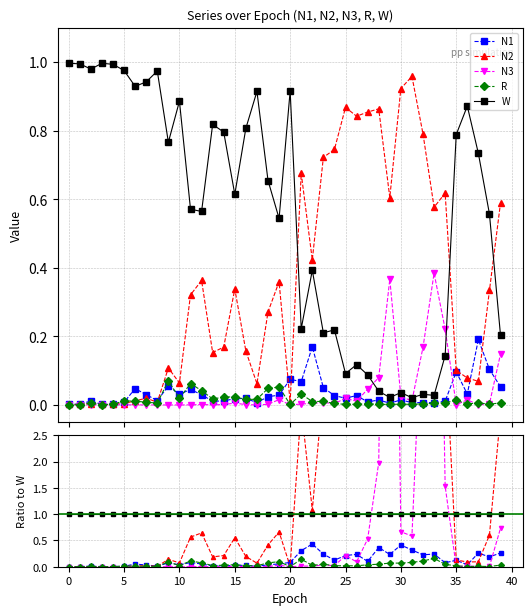

What is the spread (max minus min) of values at 31?

45.3